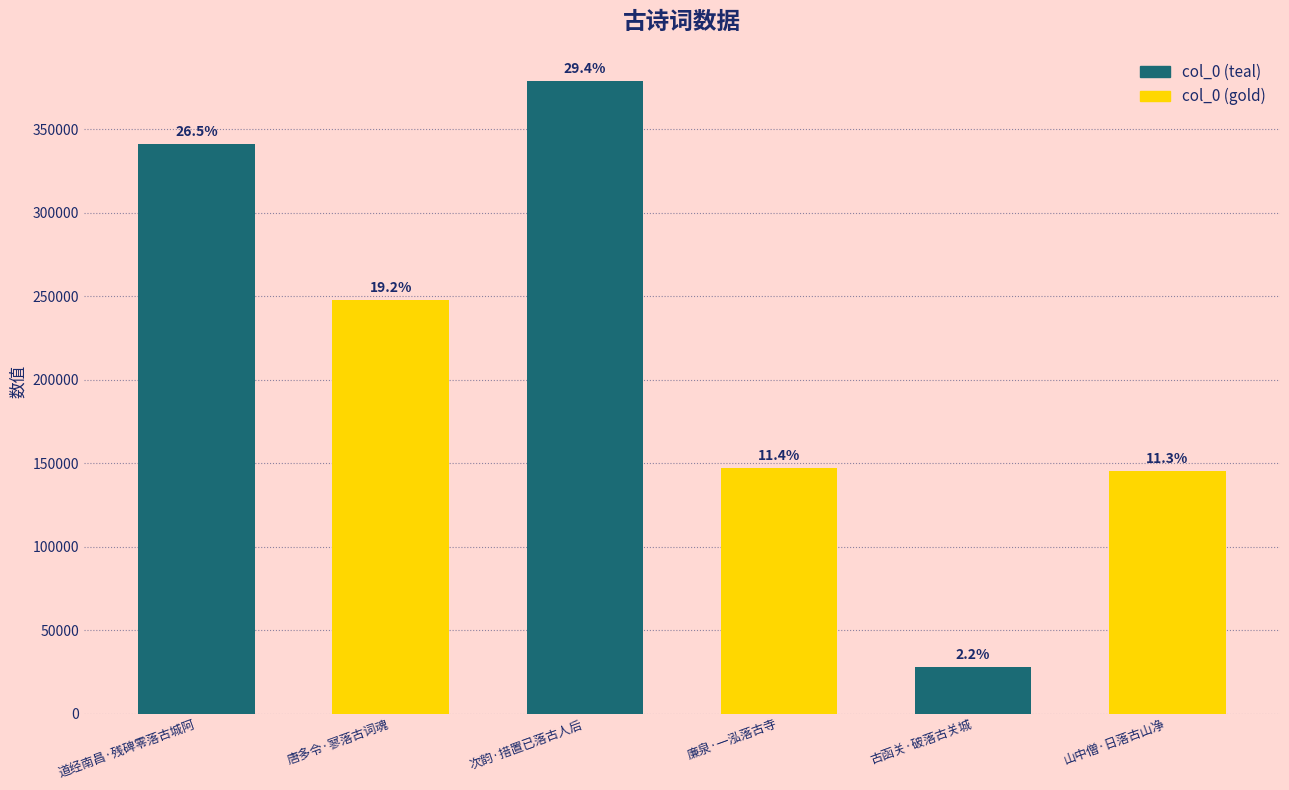

Are the bars horizontal?

No